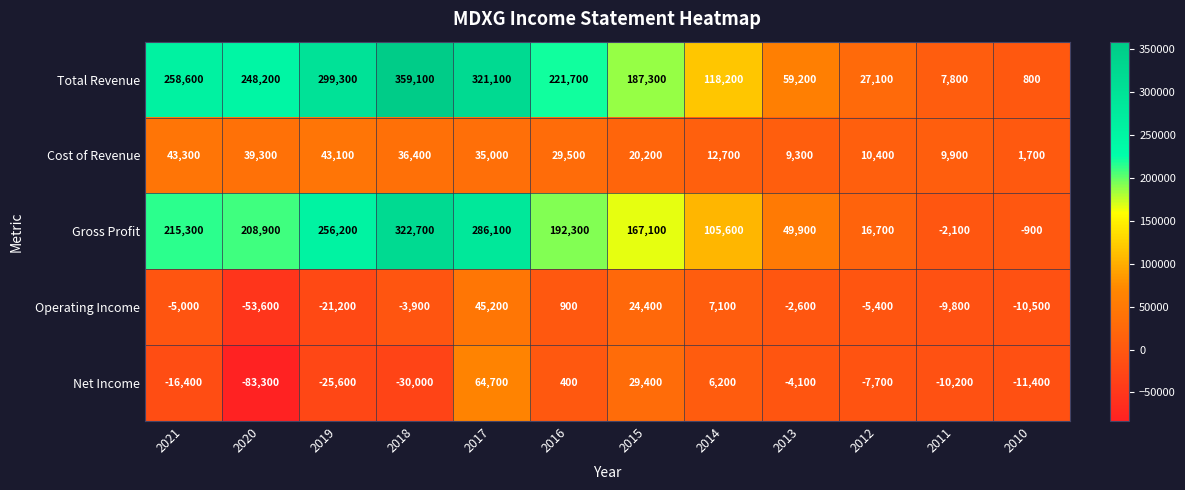

Which series changed the most between 2015 and 2011?

Total Revenue